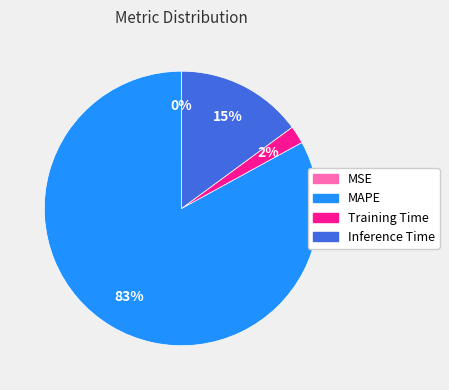

To the nearest percent, what portion does Training Time represent?

2%